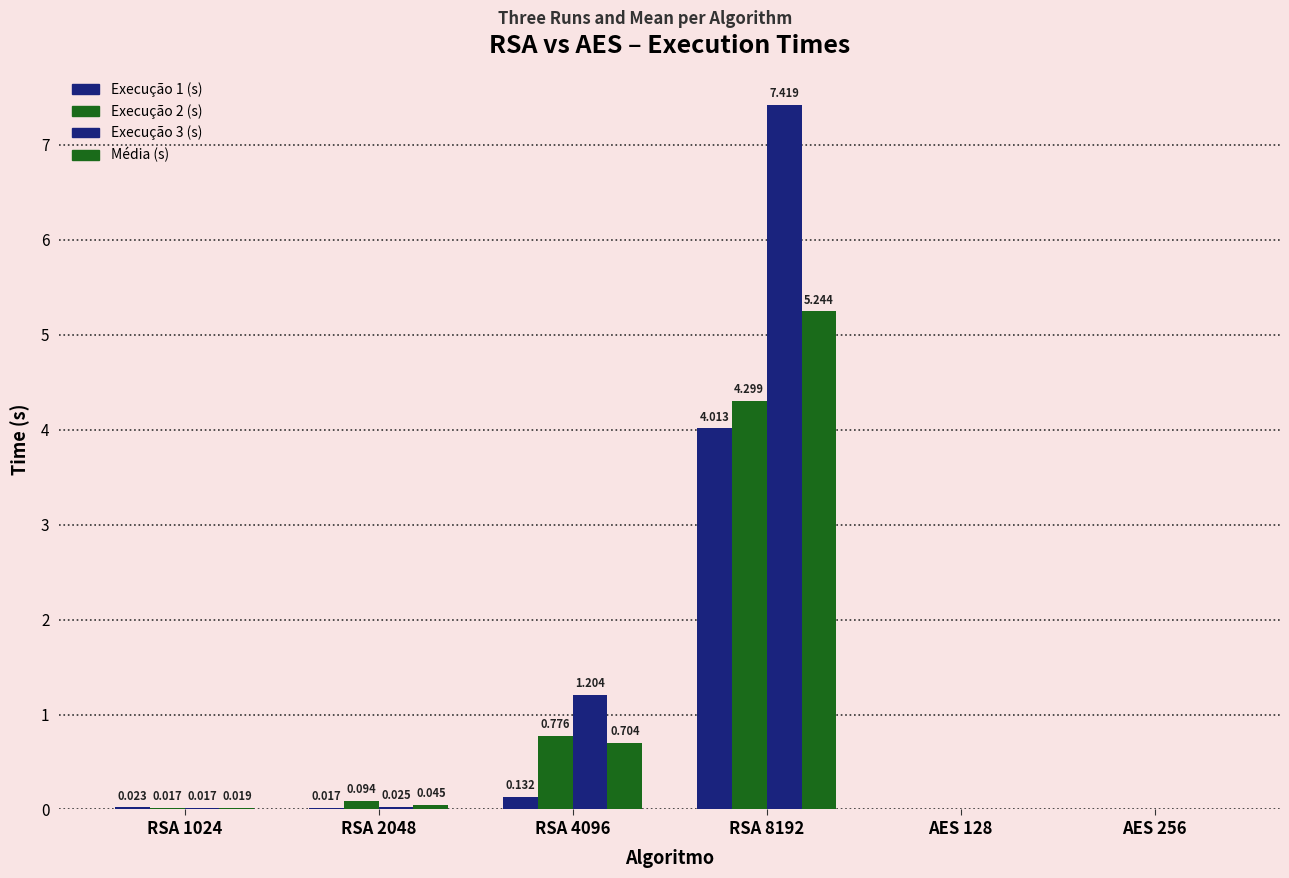

How many values in the Execução 3 (s) series exceed 0?

4